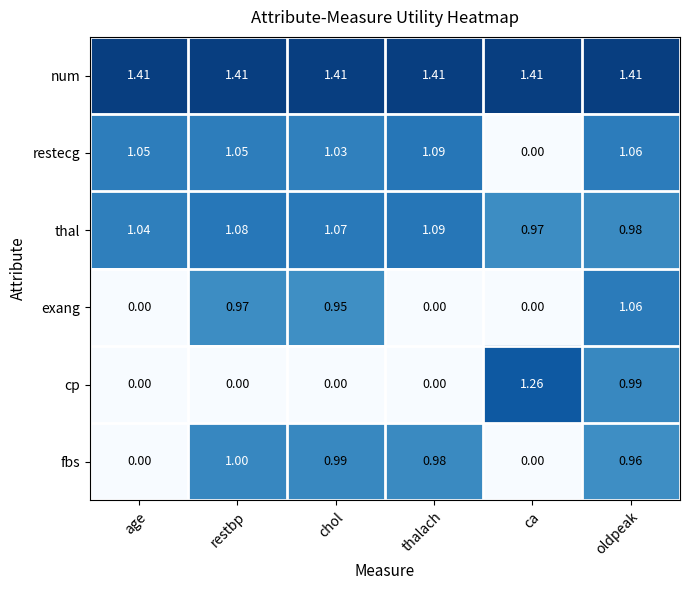

How many data points does each series have?

6